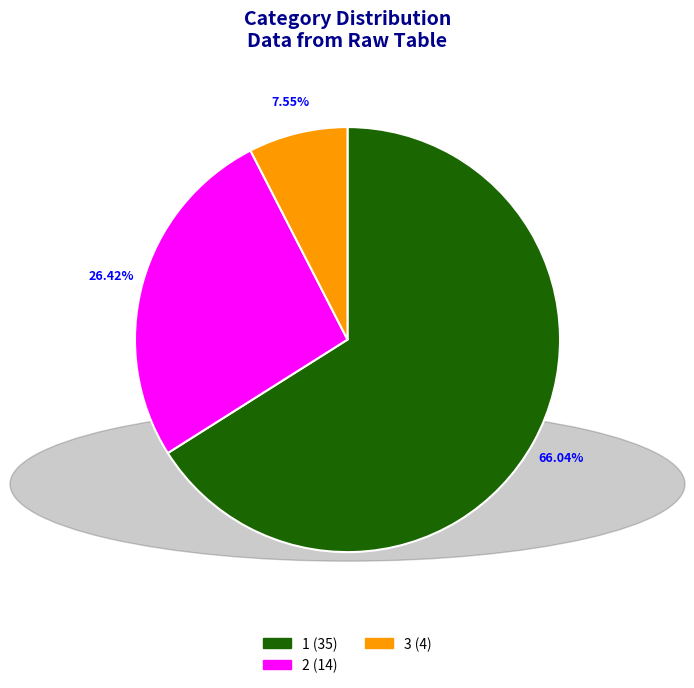

Is there a majority slice in this chart?

Yes